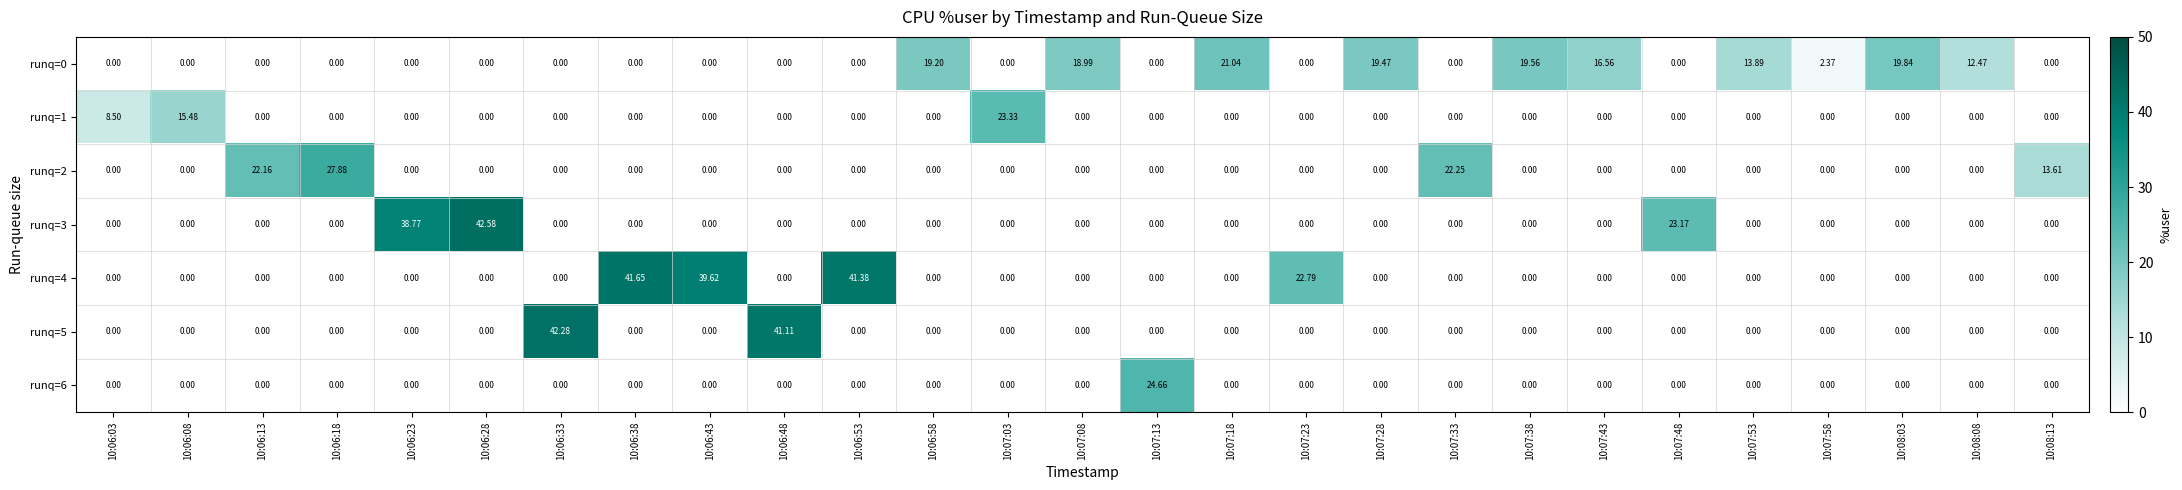

Reading left to right, transcribe all the data shown in this chart.

row_0: 10:06:03=0.0	10:06:08=0.0	10:06:13=0.0	10:06:18=0.0	10:06:23=0.0	10:06:28=0.0	10:06:33=0.0	10:06:38=0.0	10:06:43=0.0	10:06:48=0.0	10:06:53=0.0	10:06:58=19.2	10:07:03=0.0	10:07:08=19.0	10:07:13=0.0	10:07:18=21.0	10:07:23=0.0	10:07:28=19.5	10:07:33=0.0	10:07:38=19.6	10:07:43=16.6	10:07:48=0.0	10:07:53=13.9	10:07:58=2.4	10:08:03=19.8	10:08:08=12.5	10:08:13=0.0
row_1: 10:06:03=8.5	10:06:08=15.5	10:06:13=0.0	10:06:18=0.0	10:06:23=0.0	10:06:28=0.0	10:06:33=0.0	10:06:38=0.0	10:06:43=0.0	10:06:48=0.0	10:06:53=0.0	10:06:58=0.0	10:07:03=23.3	10:07:08=0.0	10:07:13=0.0	10:07:18=0.0	10:07:23=0.0	10:07:28=0.0	10:07:33=0.0	10:07:38=0.0	10:07:43=0.0	10:07:48=0.0	10:07:53=0.0	10:07:58=0.0	10:08:03=0.0	10:08:08=0.0	10:08:13=0.0
row_2: 10:06:03=0.0	10:06:08=0.0	10:06:13=22.2	10:06:18=27.9	10:06:23=0.0	10:06:28=0.0	10:06:33=0.0	10:06:38=0.0	10:06:43=0.0	10:06:48=0.0	10:06:53=0.0	10:06:58=0.0	10:07:03=0.0	10:07:08=0.0	10:07:13=0.0	10:07:18=0.0	10:07:23=0.0	10:07:28=0.0	10:07:33=22.2	10:07:38=0.0	10:07:43=0.0	10:07:48=0.0	10:07:53=0.0	10:07:58=0.0	10:08:03=0.0	10:08:08=0.0	10:08:13=13.6
row_3: 10:06:03=0.0	10:06:08=0.0	10:06:13=0.0	10:06:18=0.0	10:06:23=38.8	10:06:28=42.6	10:06:33=0.0	10:06:38=0.0	10:06:43=0.0	10:06:48=0.0	10:06:53=0.0	10:06:58=0.0	10:07:03=0.0	10:07:08=0.0	10:07:13=0.0	10:07:18=0.0	10:07:23=0.0	10:07:28=0.0	10:07:33=0.0	10:07:38=0.0	10:07:43=0.0	10:07:48=23.2	10:07:53=0.0	10:07:58=0.0	10:08:03=0.0	10:08:08=0.0	10:08:13=0.0
row_4: 10:06:03=0.0	10:06:08=0.0	10:06:13=0.0	10:06:18=0.0	10:06:23=0.0	10:06:28=0.0	10:06:33=0.0	10:06:38=41.6	10:06:43=39.6	10:06:48=0.0	10:06:53=41.4	10:06:58=0.0	10:07:03=0.0	10:07:08=0.0	10:07:13=0.0	10:07:18=0.0	10:07:23=22.8	10:07:28=0.0	10:07:33=0.0	10:07:38=0.0	10:07:43=0.0	10:07:48=0.0	10:07:53=0.0	10:07:58=0.0	10:08:03=0.0	10:08:08=0.0	10:08:13=0.0
row_5: 10:06:03=0.0	10:06:08=0.0	10:06:13=0.0	10:06:18=0.0	10:06:23=0.0	10:06:28=0.0	10:06:33=42.3	10:06:38=0.0	10:06:43=0.0	10:06:48=41.1	10:06:53=0.0	10:06:58=0.0	10:07:03=0.0	10:07:08=0.0	10:07:13=0.0	10:07:18=0.0	10:07:23=0.0	10:07:28=0.0	10:07:33=0.0	10:07:38=0.0	10:07:43=0.0	10:07:48=0.0	10:07:53=0.0	10:07:58=0.0	10:08:03=0.0	10:08:08=0.0	10:08:13=0.0
row_6: 10:06:03=0.0	10:06:08=0.0	10:06:13=0.0	10:06:18=0.0	10:06:23=0.0	10:06:28=0.0	10:06:33=0.0	10:06:38=0.0	10:06:43=0.0	10:06:48=0.0	10:06:53=0.0	10:06:58=0.0	10:07:03=0.0	10:07:08=0.0	10:07:13=24.7	10:07:18=0.0	10:07:23=0.0	10:07:28=0.0	10:07:33=0.0	10:07:38=0.0	10:07:43=0.0	10:07:48=0.0	10:07:53=0.0	10:07:58=0.0	10:08:03=0.0	10:08:08=0.0	10:08:13=0.0